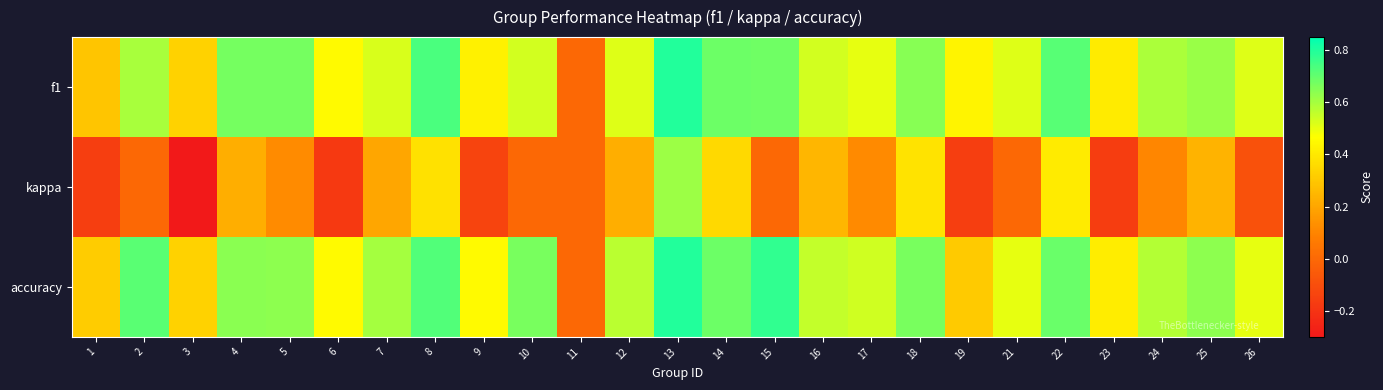

What is the smallest value displayed?

-0.3